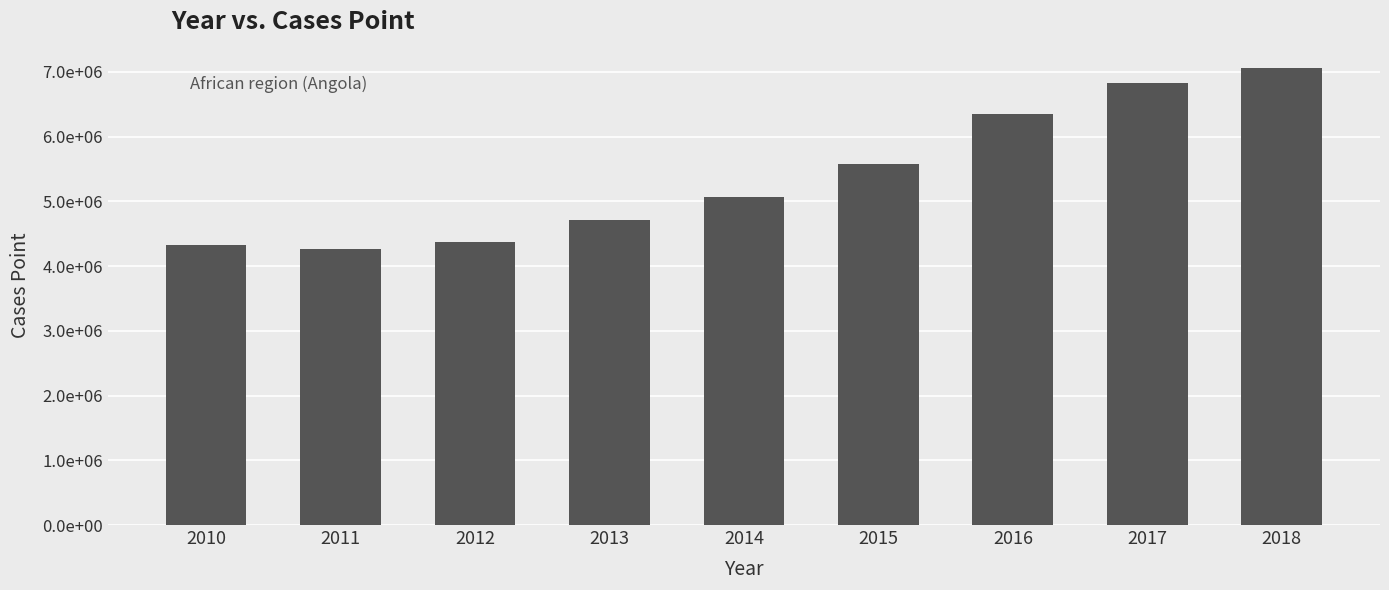

What is the change in value from 2010 to 2011?

-70377